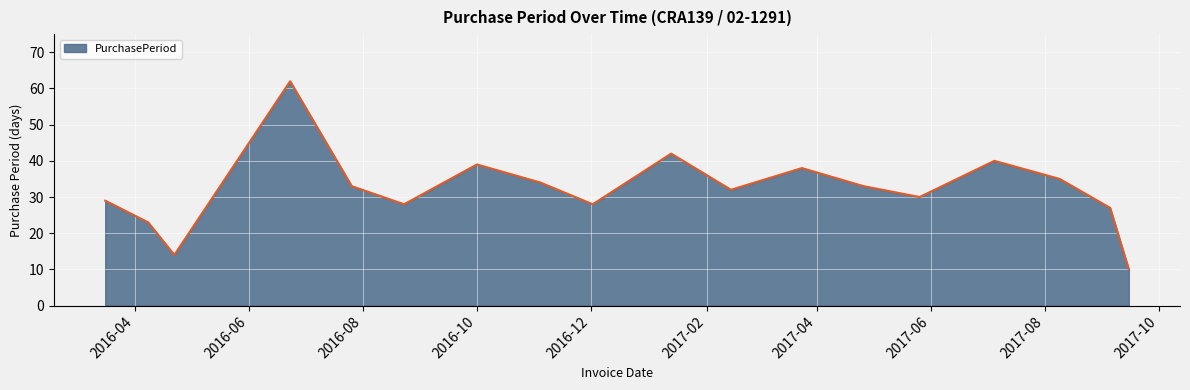

What is the maximum value shown in the chart?

62